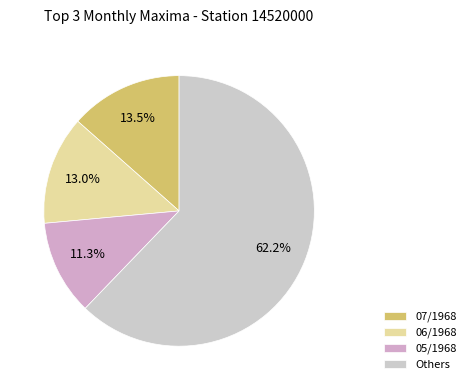

Which slice is the smallest?

05/1968